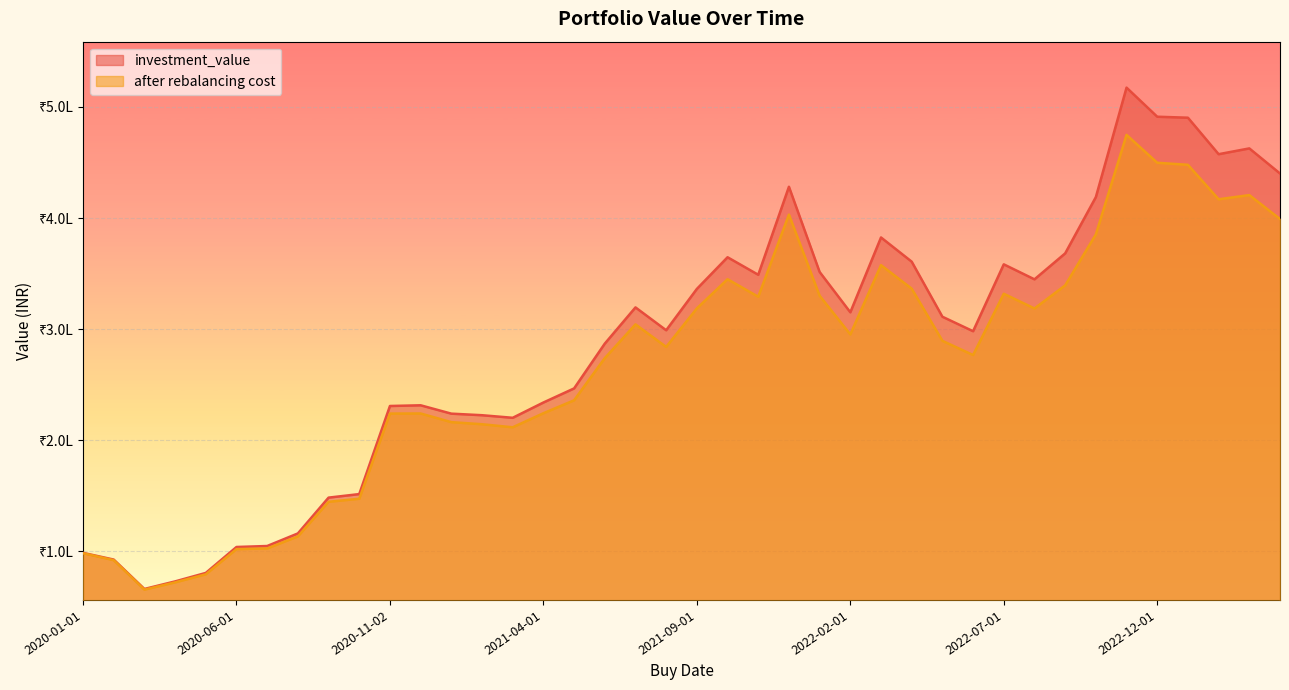

Which has a higher value, 2022-06-01 or 2021-05-03?

2022-06-01